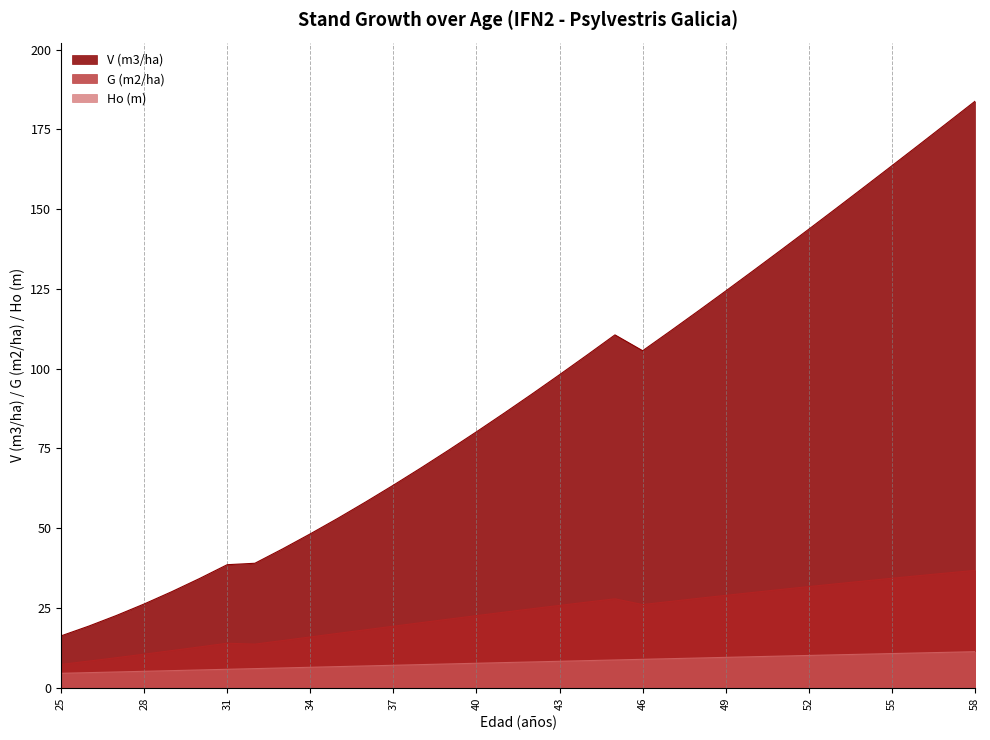

How many interior local peaks does the V (m3/ha) series have?

1